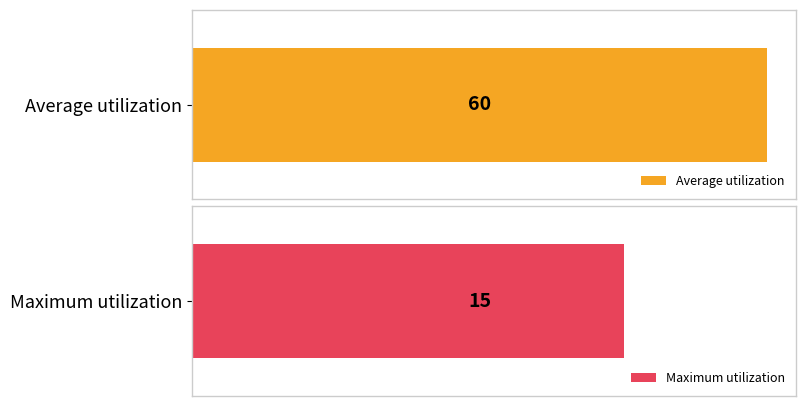

Does the chart contain stacked bars?

No